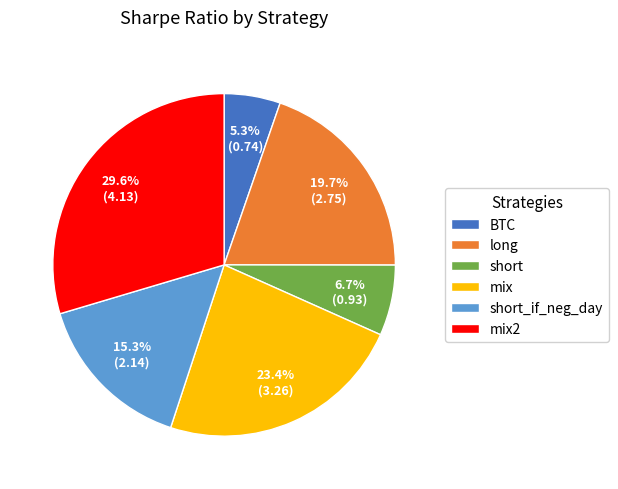

Which has a higher value, mix2 or mix?

mix2